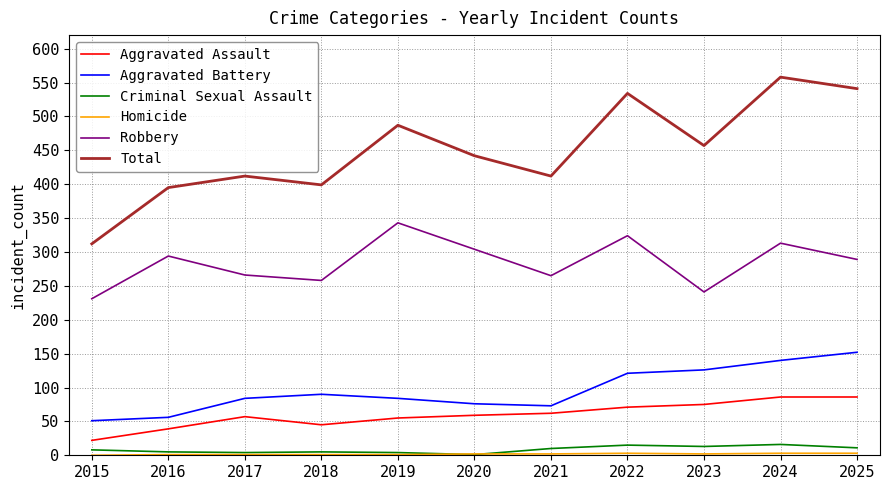

What is the spread (max minus min) of values at 2019?

486